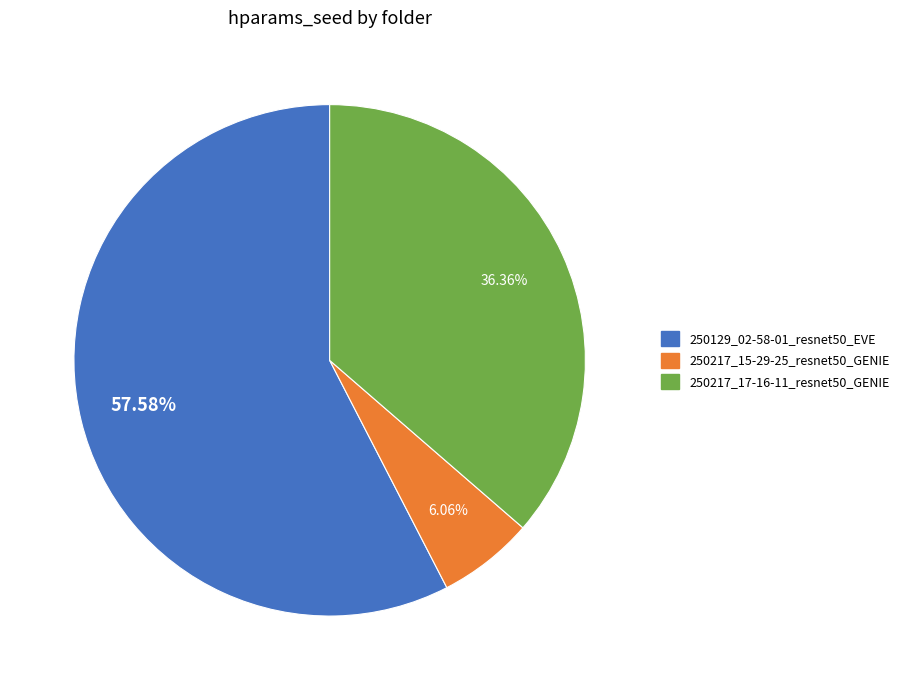

How many slices are in this pie chart?

3